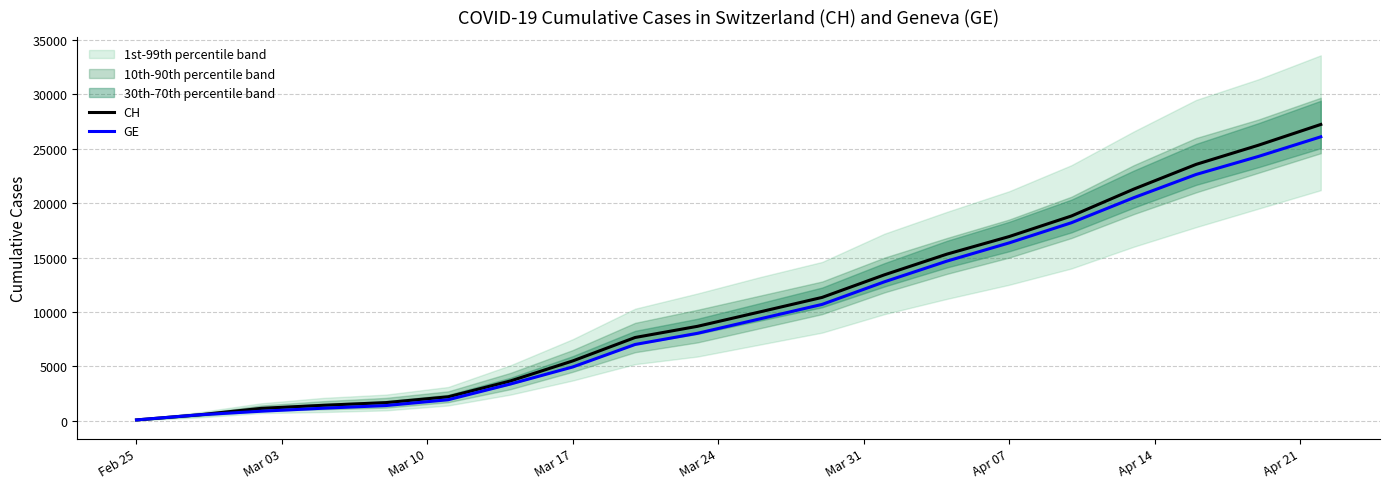

True or false: CH and GE cross at least once.

False